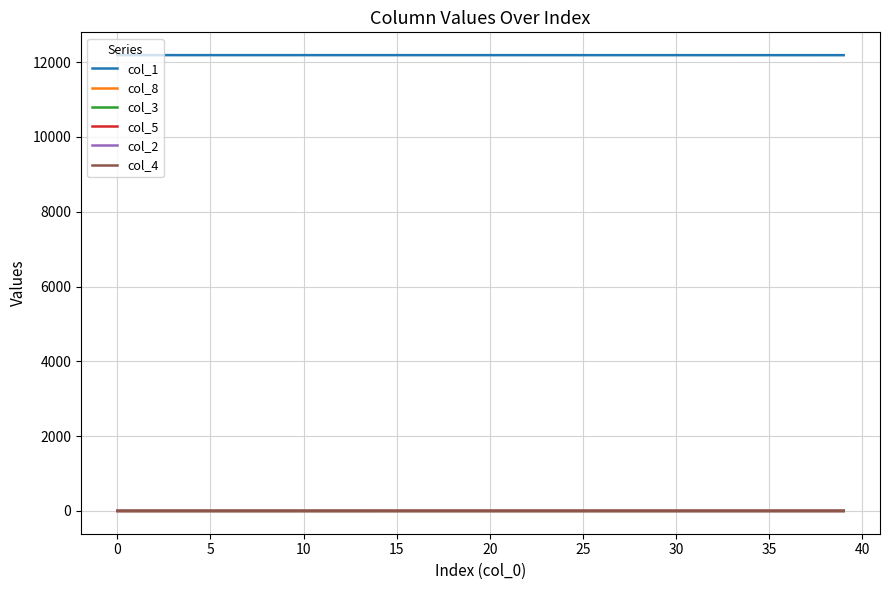

True or false: col_3 and col_1 cross at least once.

False